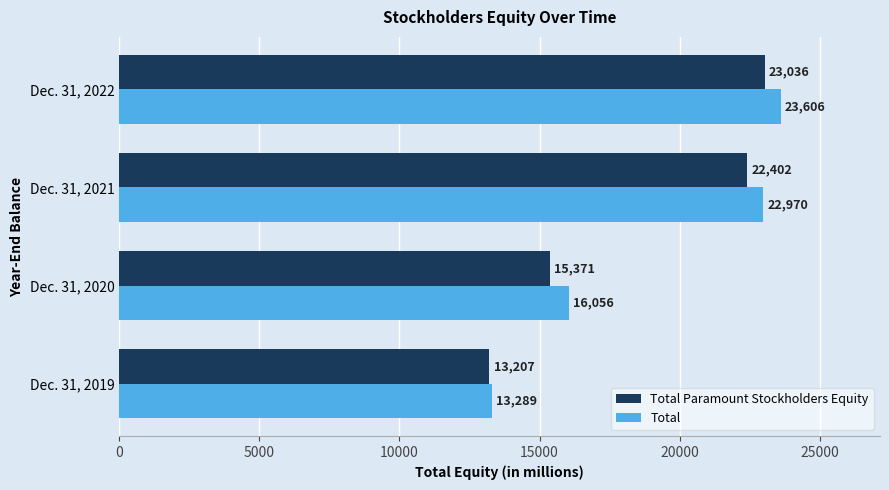

Which series has the widest spread of values?

Total